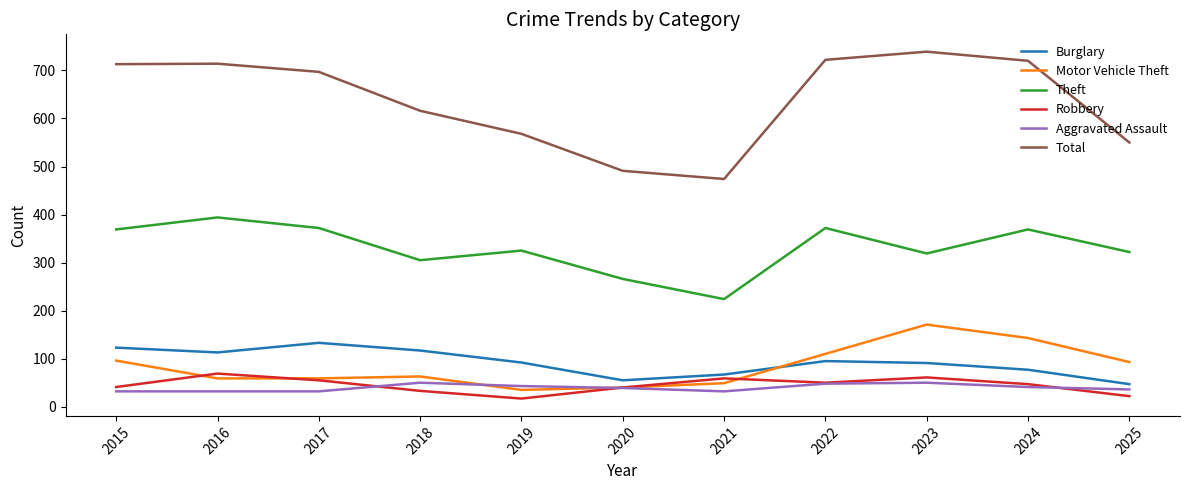

Does the chart display data point markers on the line(s)?

No